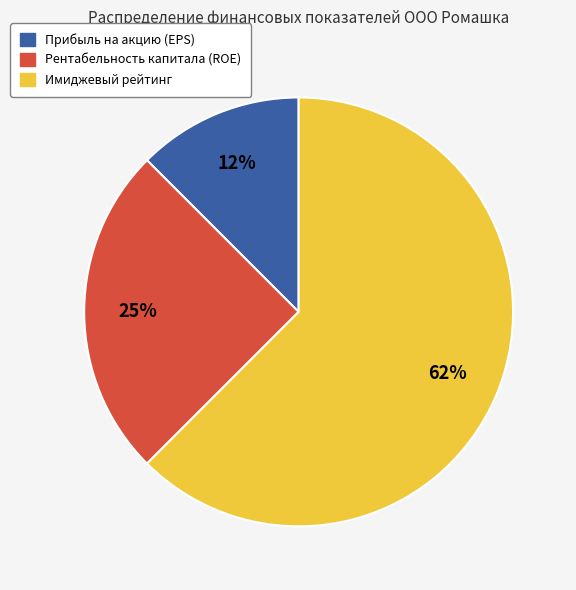

Count the number of slices in the pie.

3